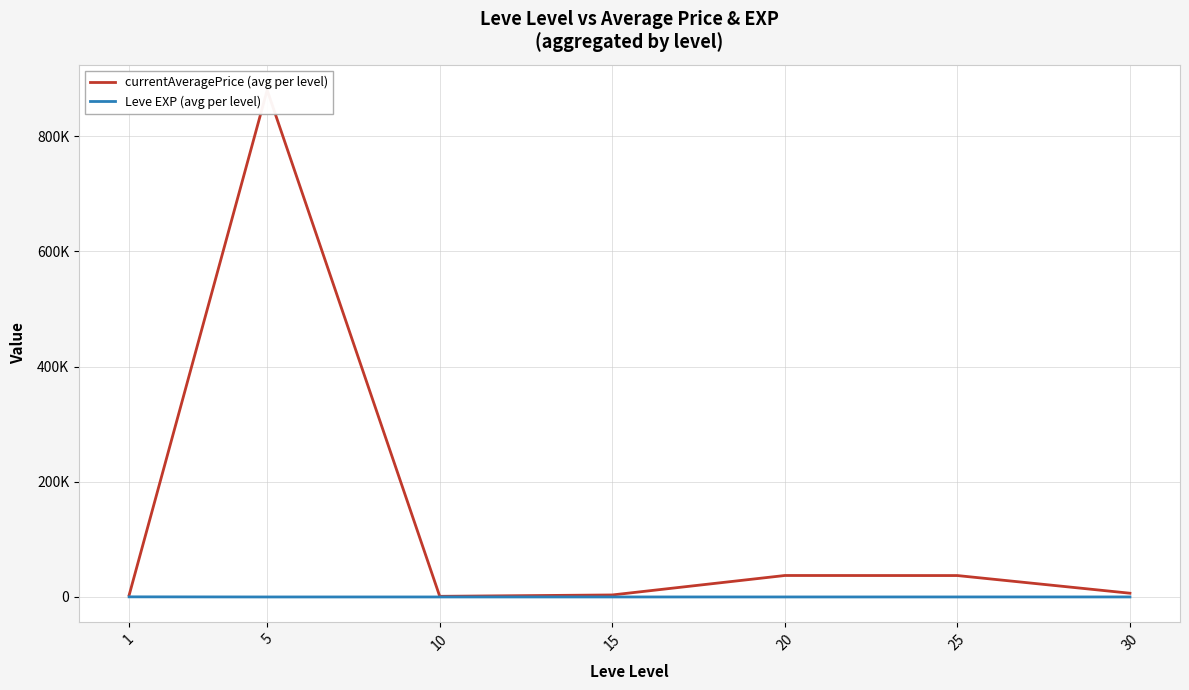

What is the sum of all Leve EXP (avg per level) values?

329.2